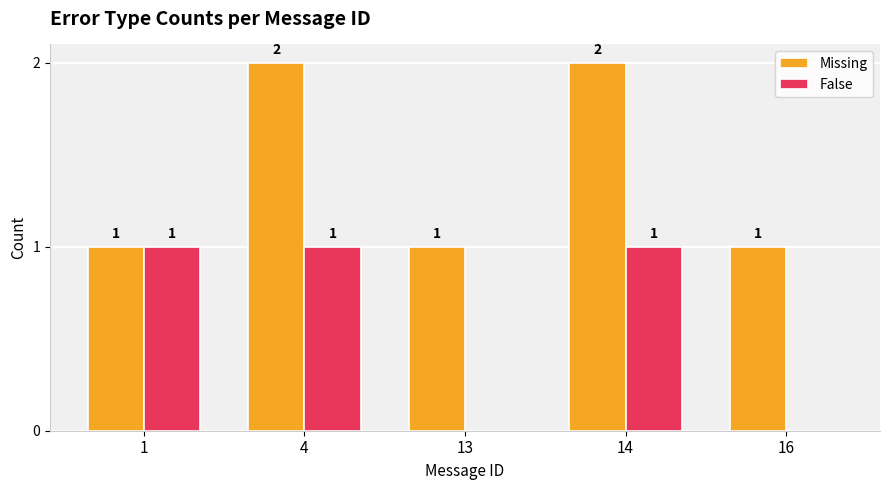

Is the value of Missing at 4 greater than the value of False at 14?

Yes